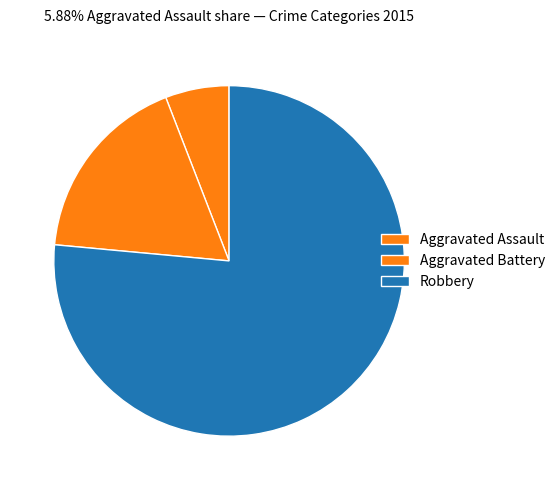

What percentage is the Aggravated Assault slice, to the nearest percent?

6%